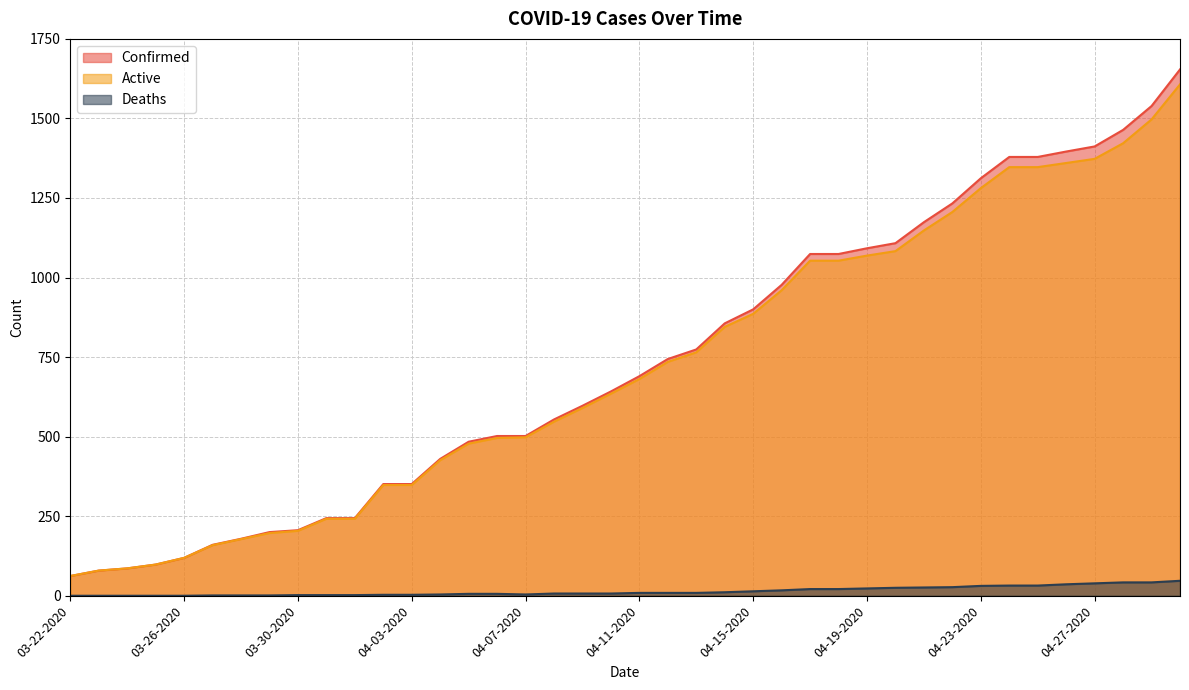

What is the difference between the Deaths values at 04-13-2020 and 04-27-2020?

30